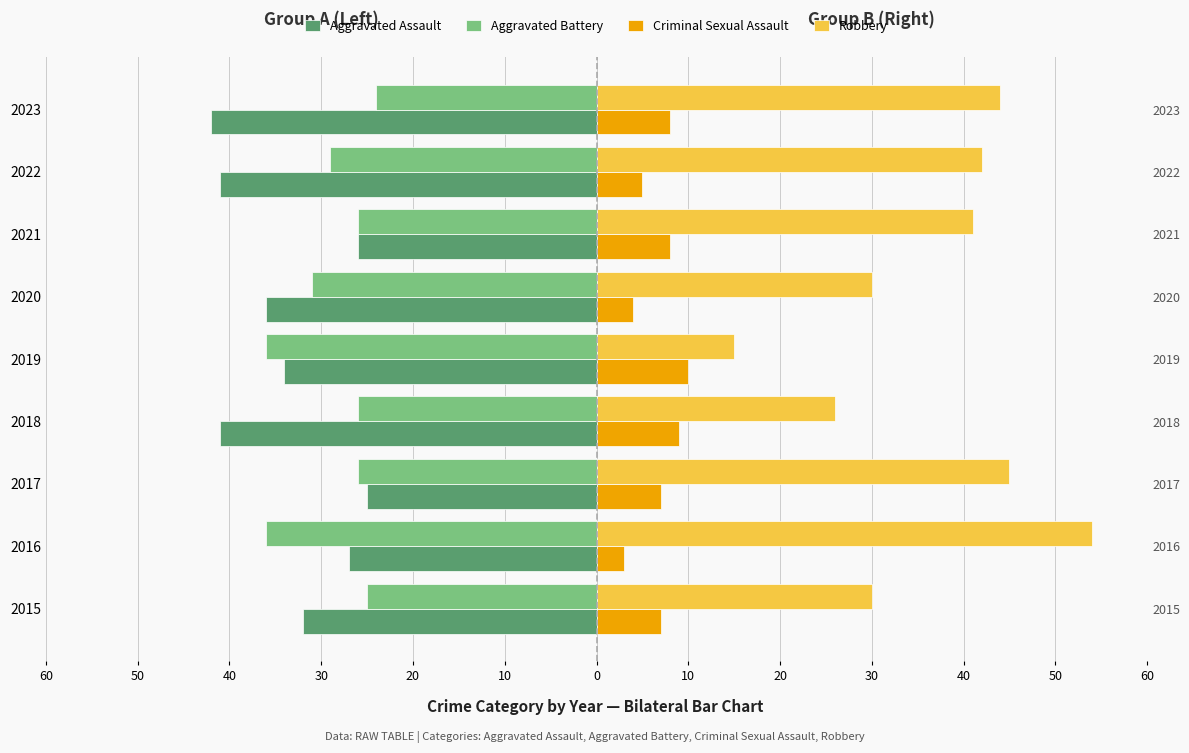

What is the lowest value of the Aggravated Assault series?

-42